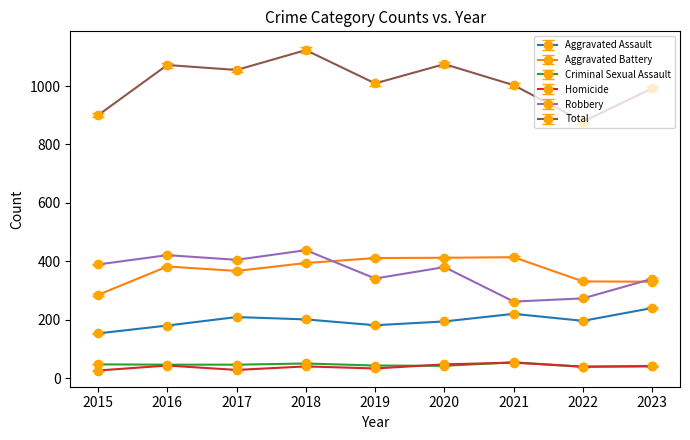

True or false: Aggravated Assault has a value of 341.4 at 2017.

False